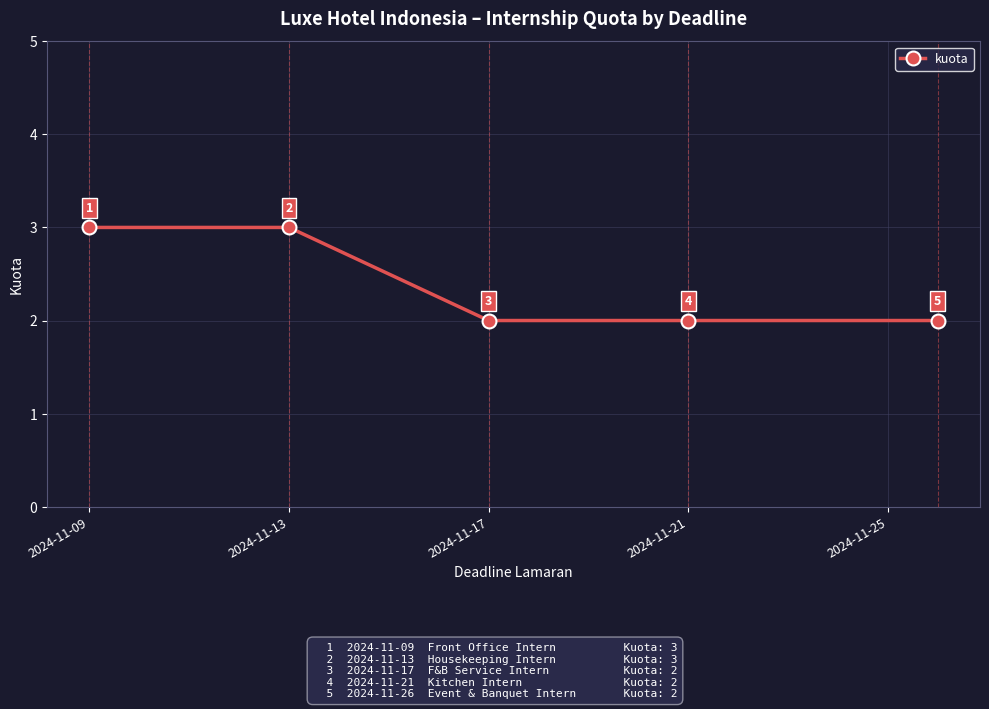

What is the sum of all values?

12